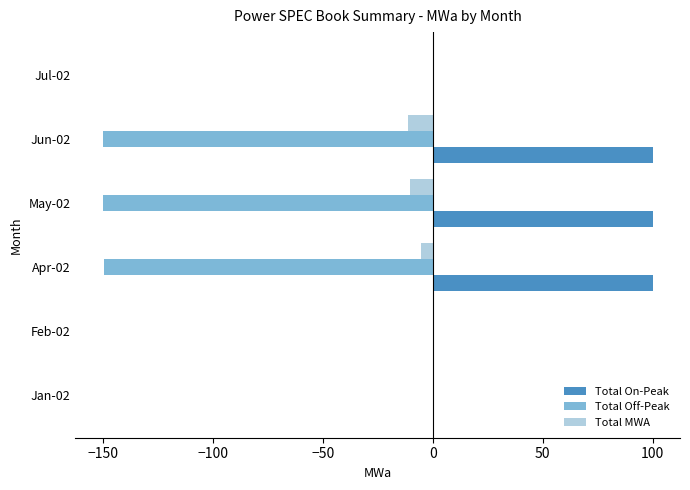

The value of Total MWA at Jul-02 is 0.0. True or false?

True